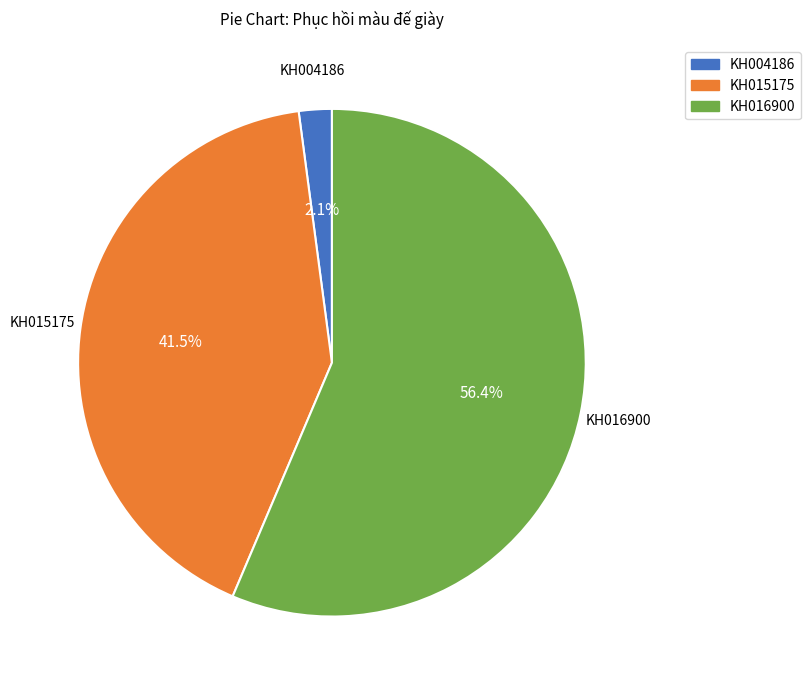

To the nearest percent, what is the difference between the KH004186 and KH015175 slice percentages?

39%